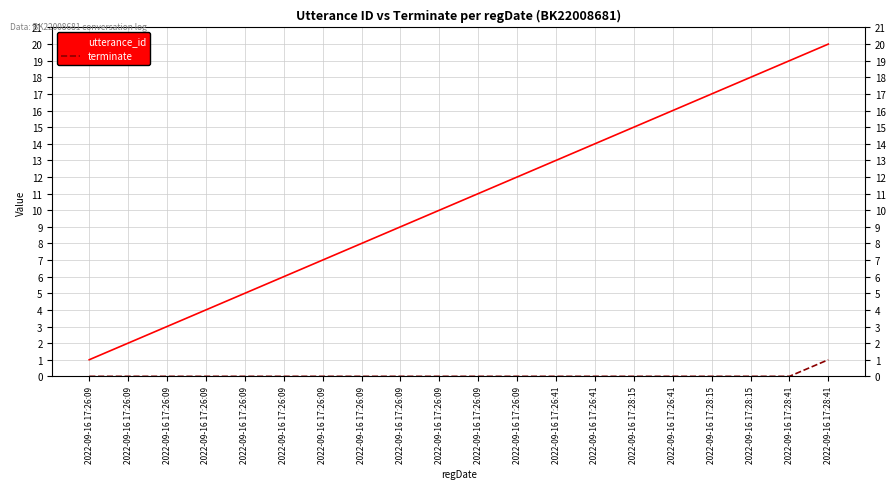

Reading right to left, extract all data points from this chart.

utterance_id: 20	19	18	17	16	15	14	13	12	11	10	9	8	7	6	5	4	3	2	1
terminate: 1	0	0	0	0	0	0	0	0	0	0	0	0	0	0	0	0	0	0	0